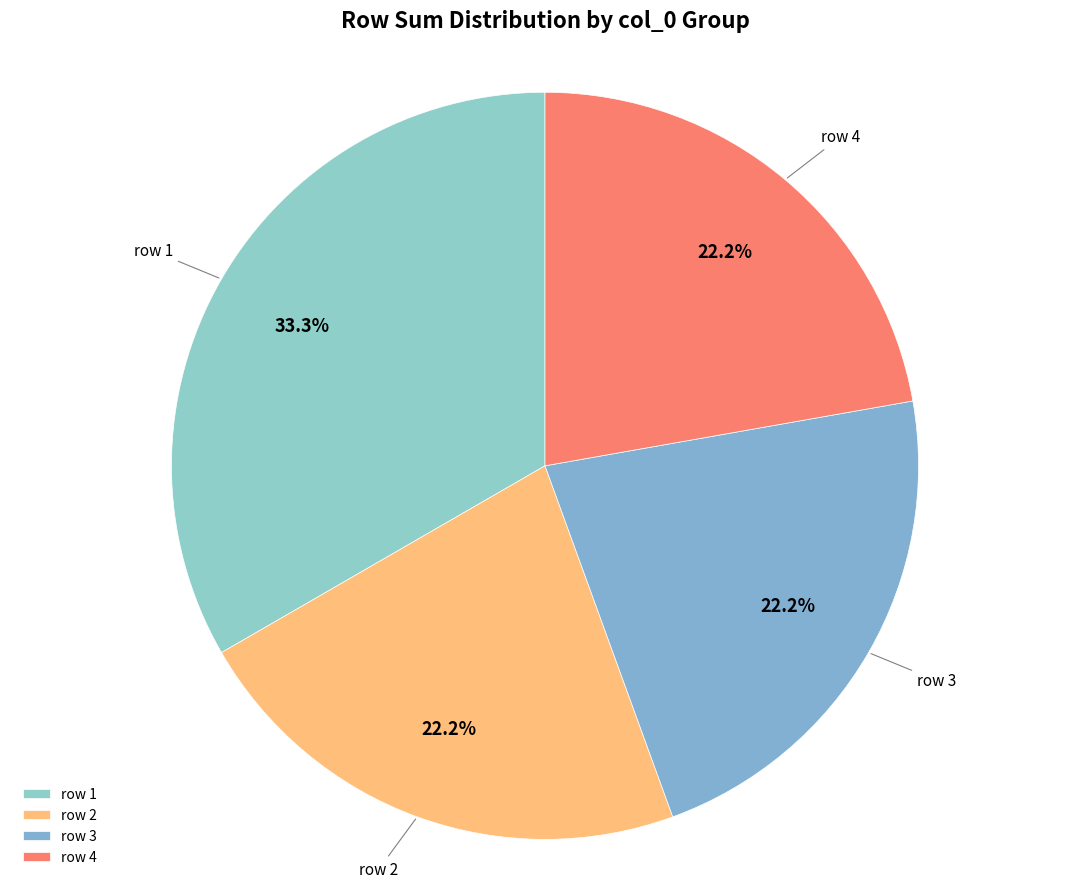

Which category has the biggest portion of the pie?

row 1